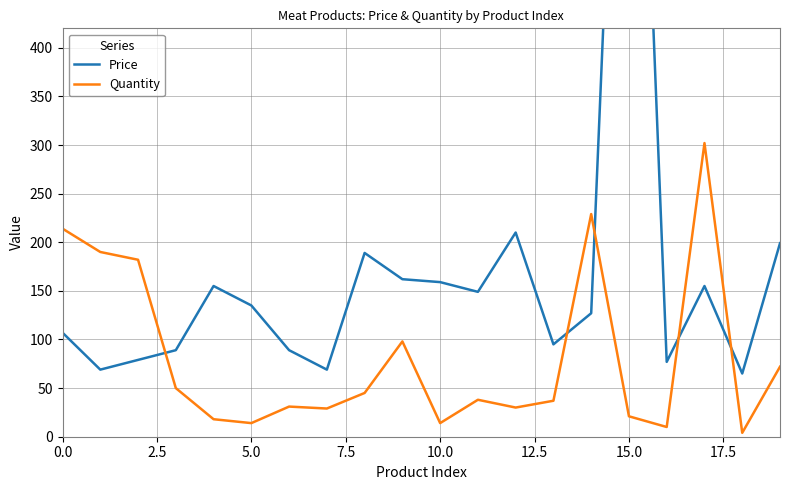

How many intersections are there between Quantity and Price?

5